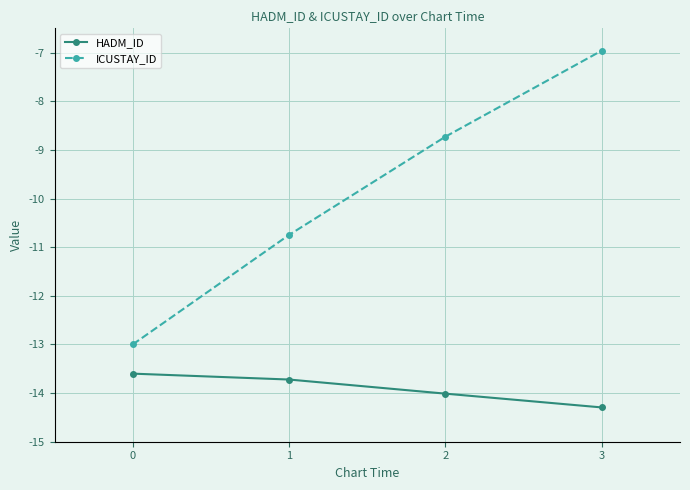

Reading left to right, list all the values displayed in this chart.

HADM_ID: 0=-13.6	1=-13.7	2=-14.0	3=-14.3
ICUSTAY_ID: 0=-13.0	1=-10.7	2=-8.7	3=-7.0